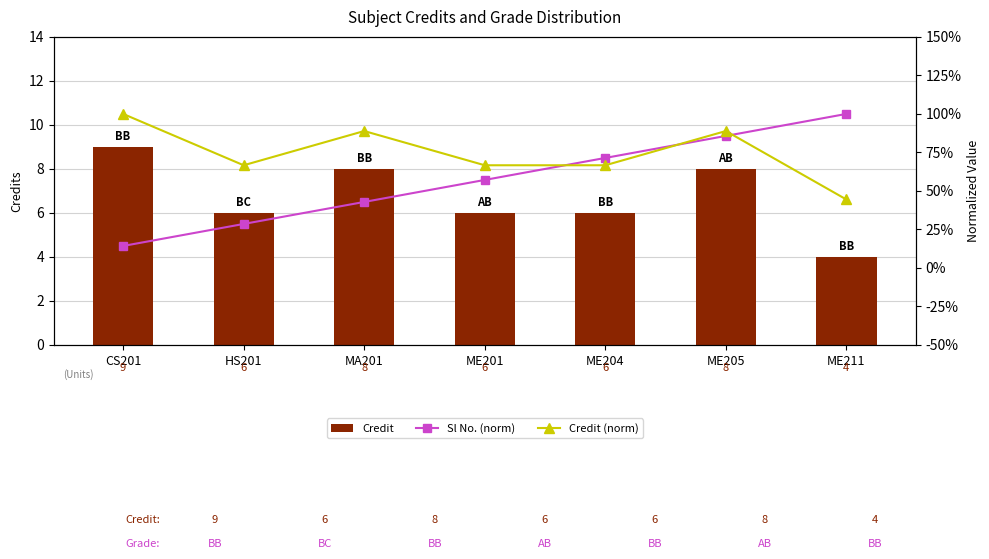

Between MA201 and ME205, which series saw the biggest shift?

Sl No. (norm)